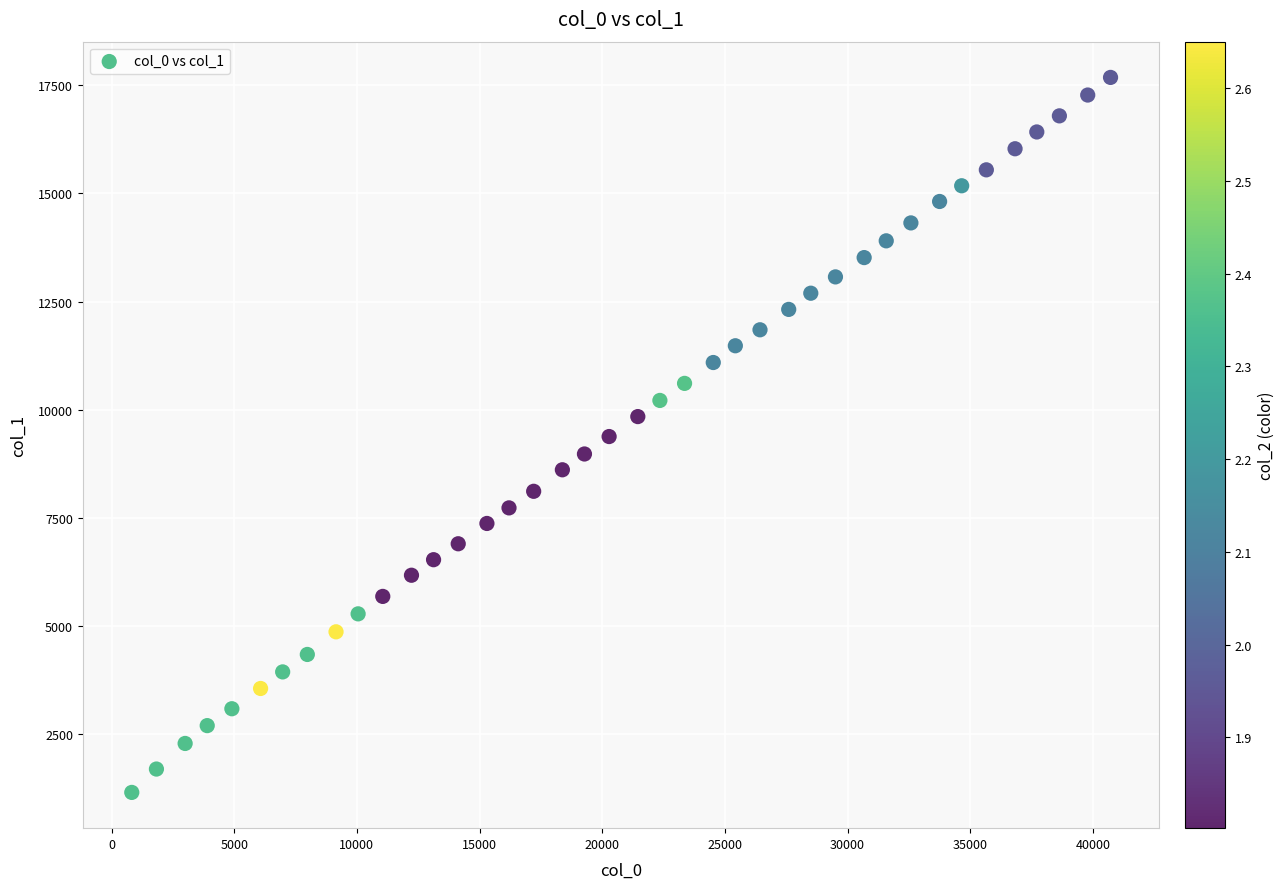

What is the range of X values (max minus min)?

39892